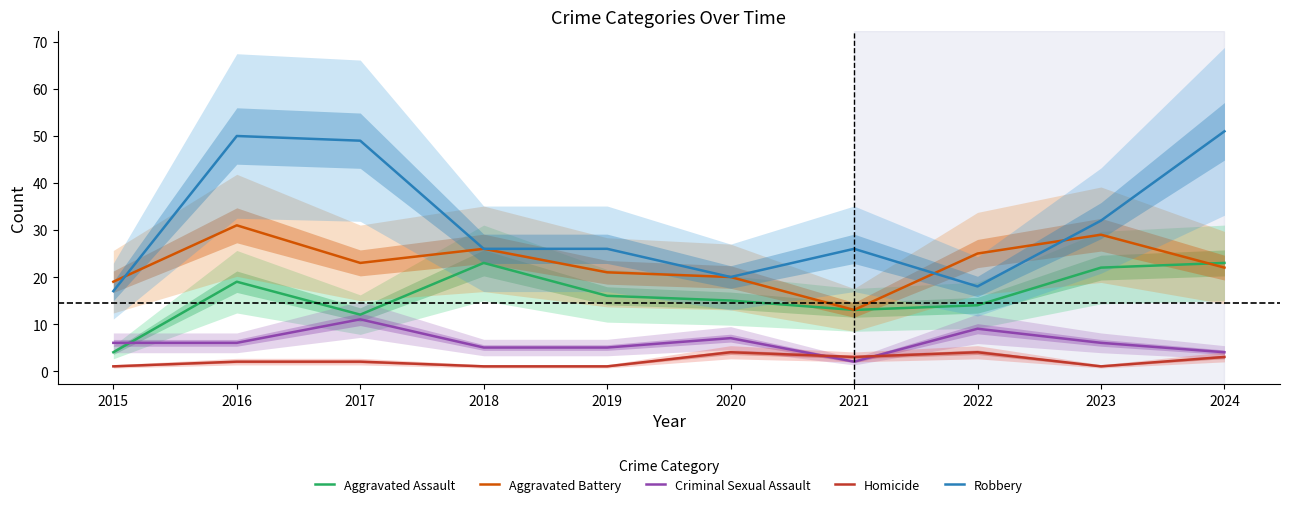

How many values in the Aggravated Battery series exceed 23?

4